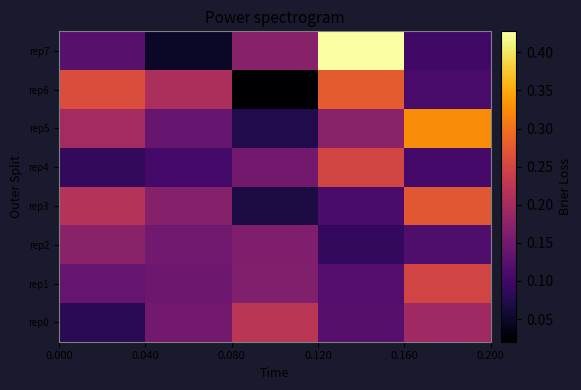

At how many categories does at least one series exceed 0?

5